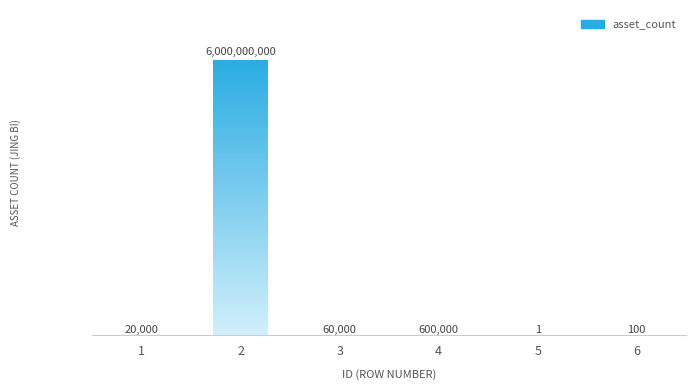

At which category does the chart reach its minimum across all series?

5